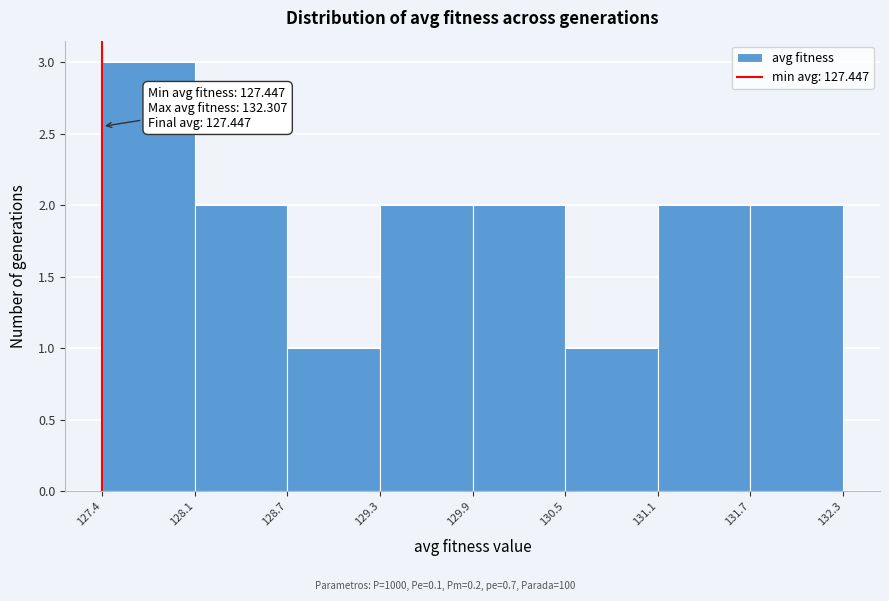

Which range on the x-axis has the tallest bar?

127.4 to 128.1